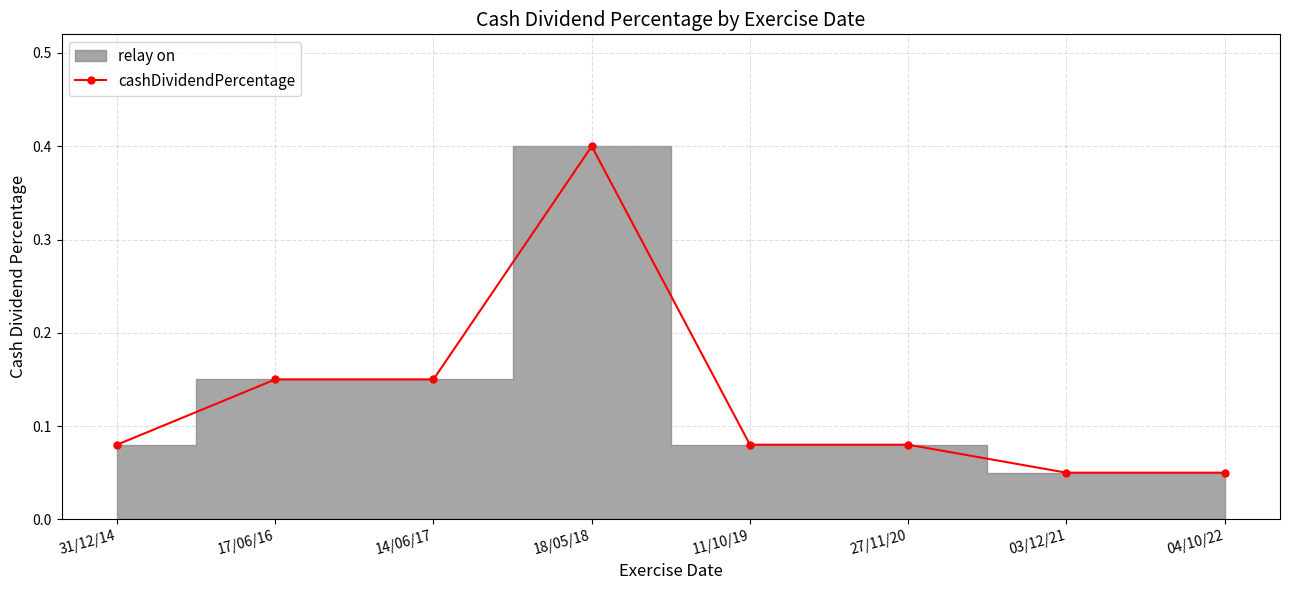

At which category does the chart reach its peak across all series?

18/05/18